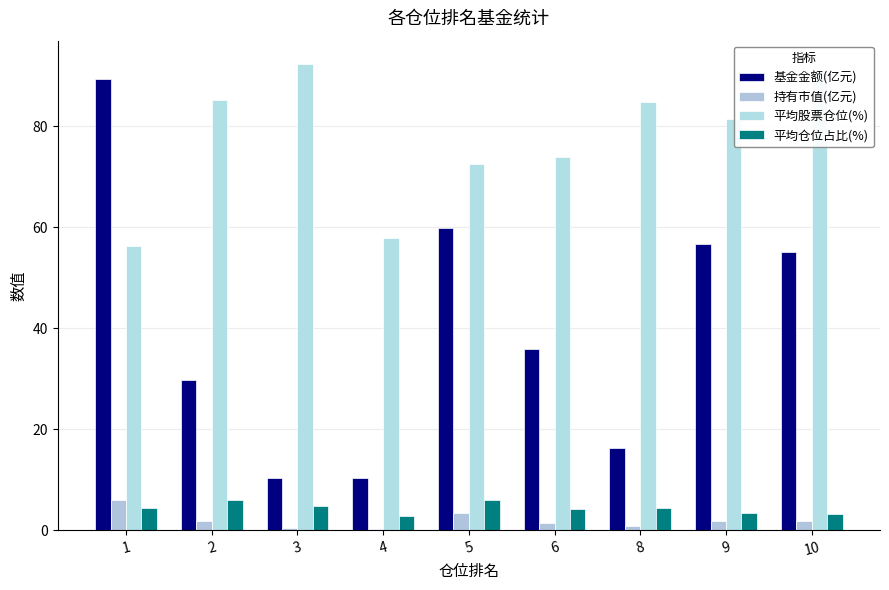

The 平均股票仓位(%) series shows 49.6 at 8. True or false?

False